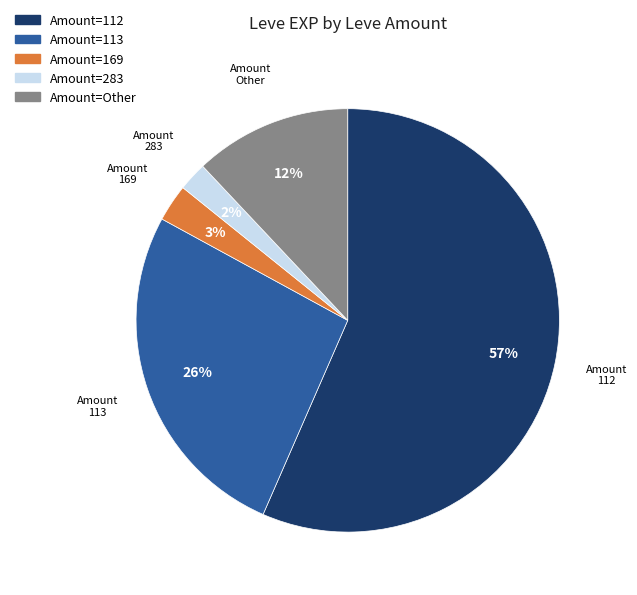

To the nearest percent, what is the average slice percentage?

20%